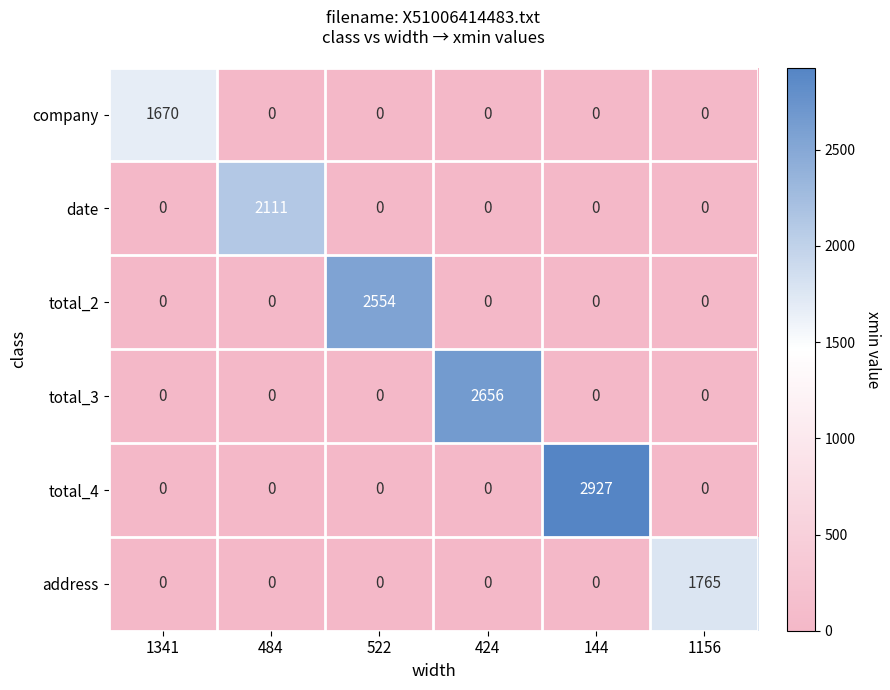

How many distinct data groups are displayed?

6